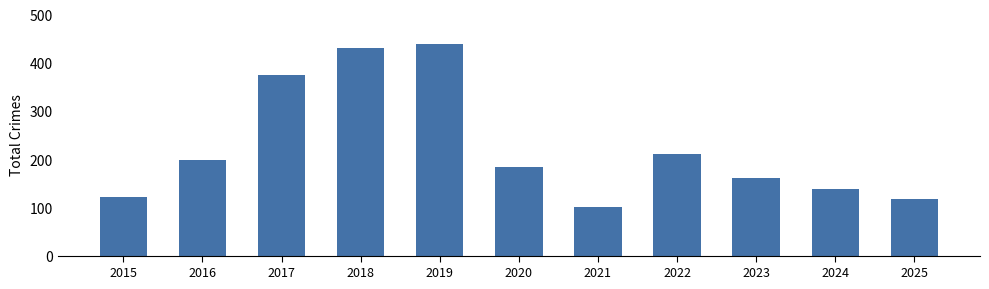

How many data points are less than 184?

5